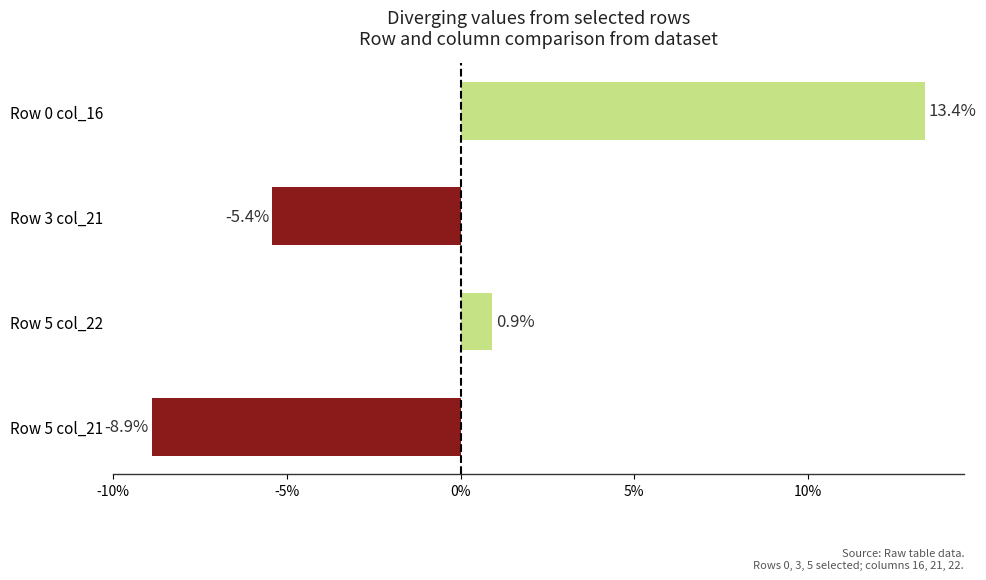

Rank the categories by value from highest to lowest.

Row 0 col_16, Row 5 col_22, Row 3 col_21, Row 5 col_21